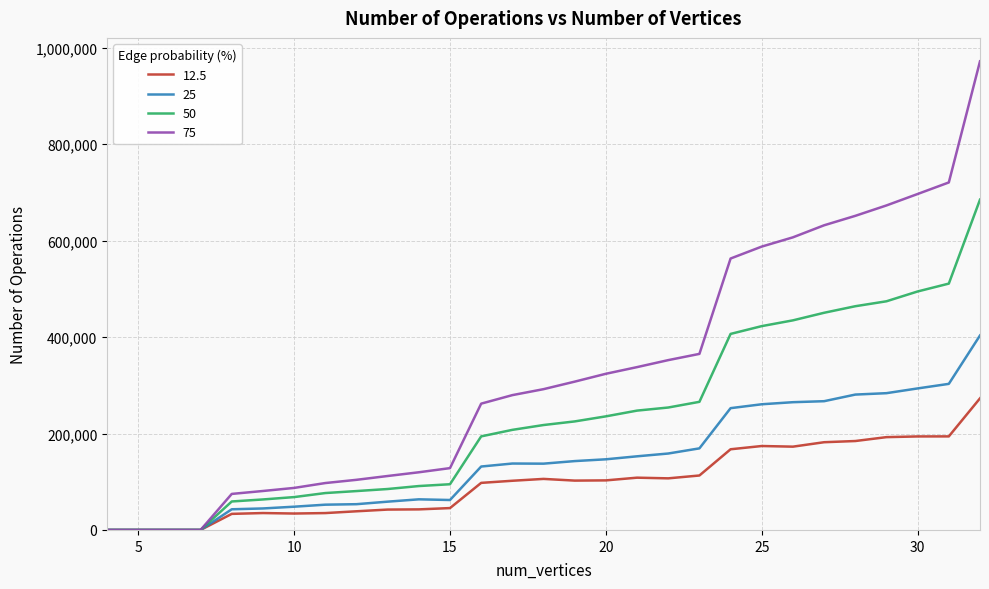

What is the average value of the 50 series?

234781